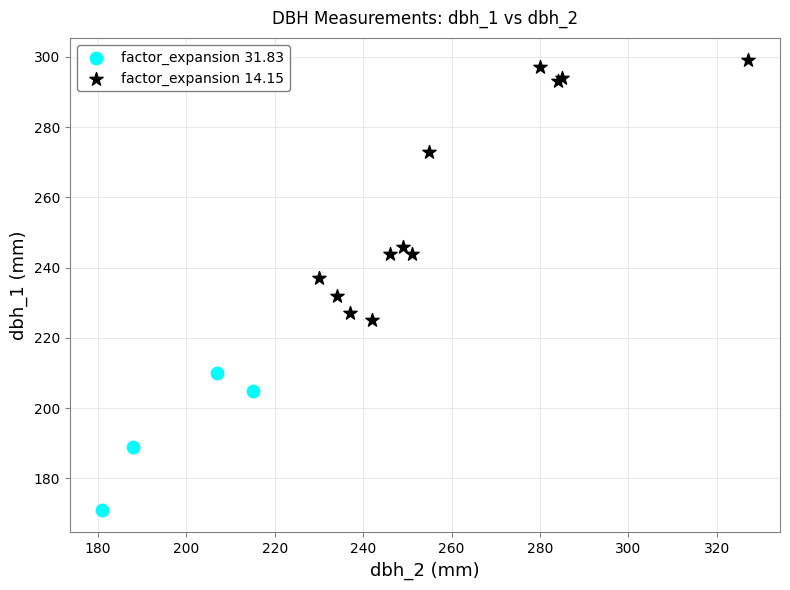

Which series reaches the minimum Y coordinate?

factor_expansion 31.83